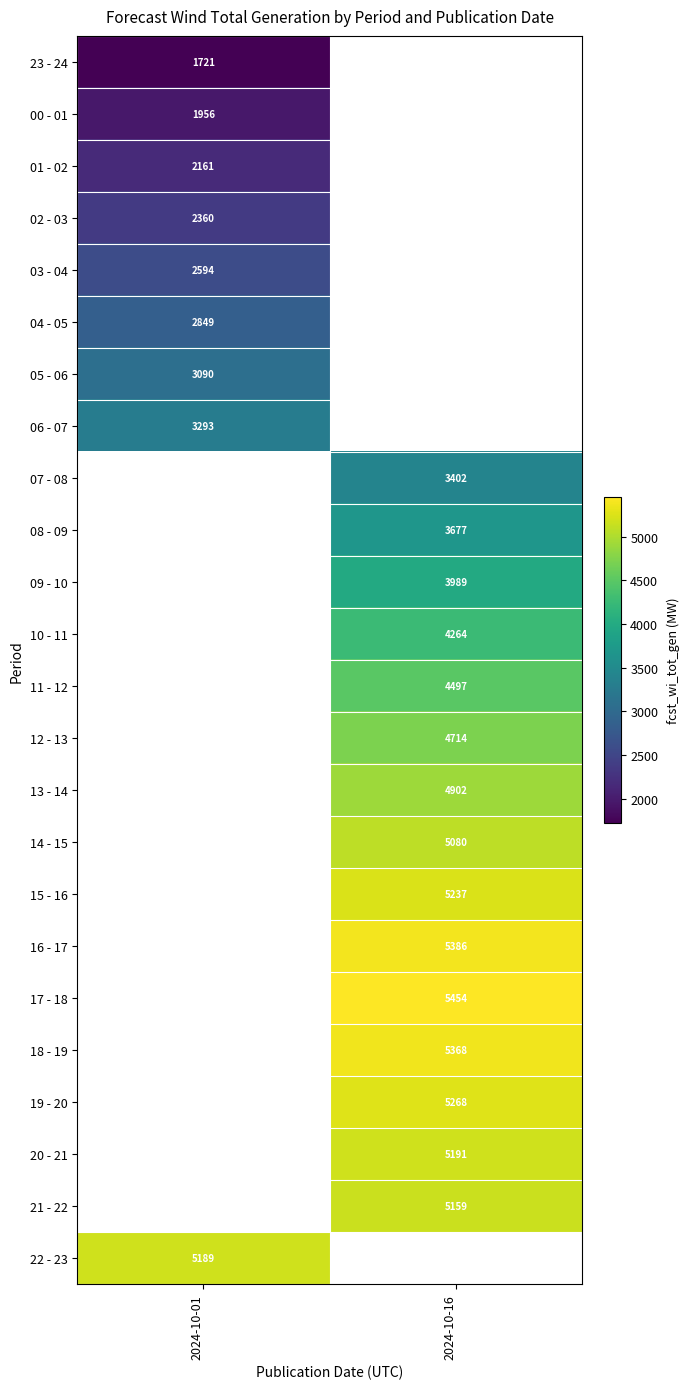

Between 2024-10-01 and 2024-10-16, which is larger?

2024-10-16